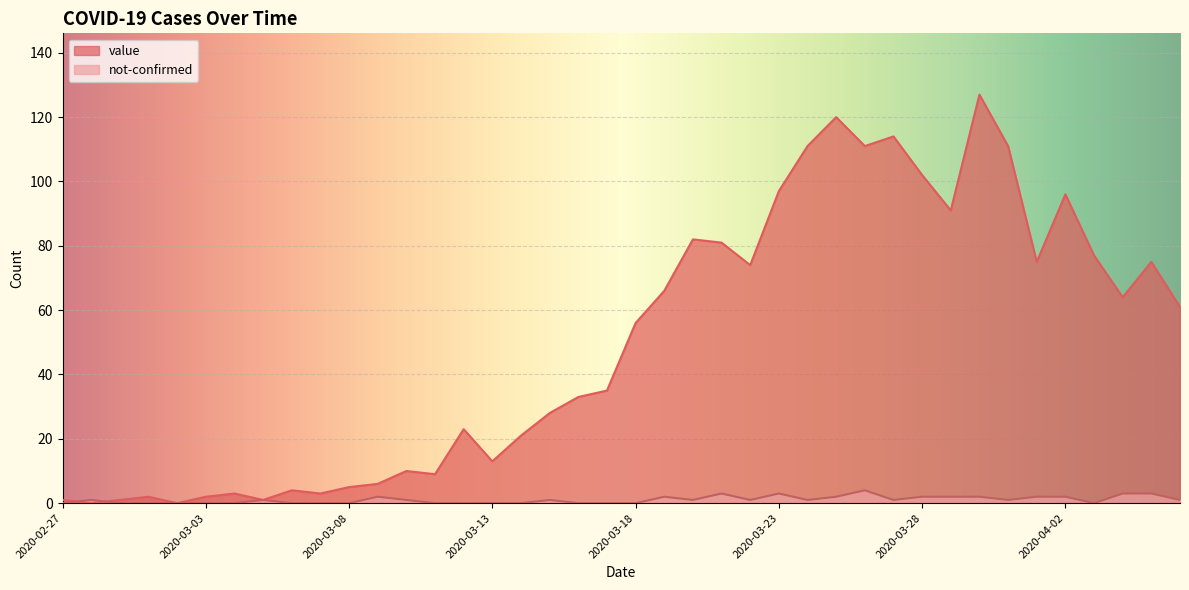

At how many categories does at least one series exceed 77?

12